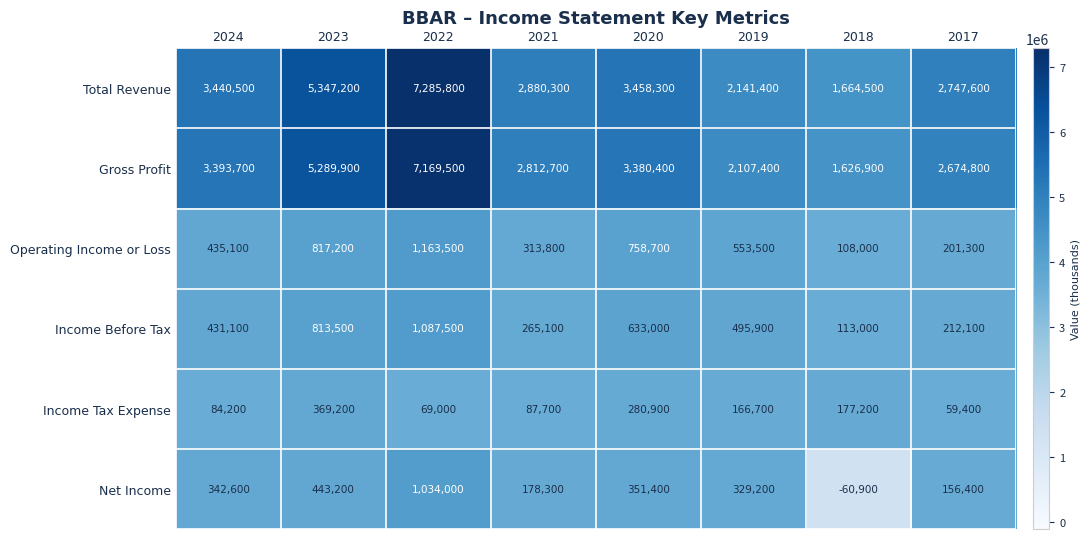

True or false: Income Tax Expense has a value of 177200 at 2018.

True